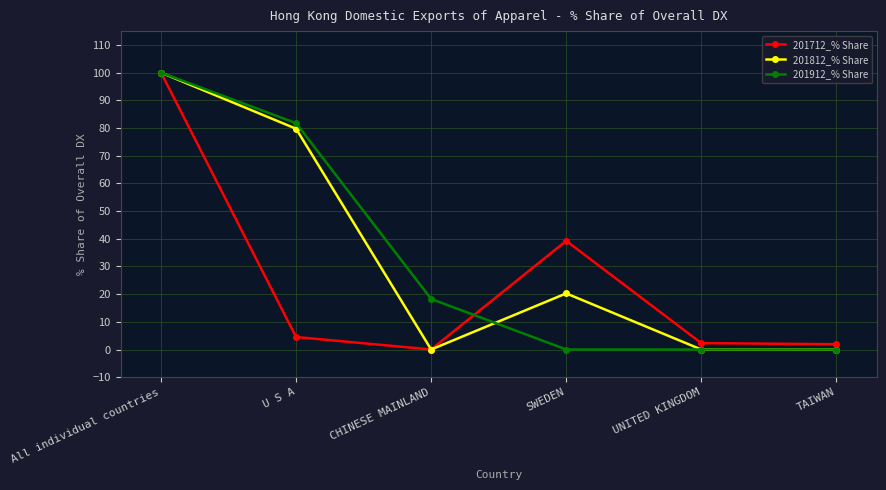

What is the label of the 5th point from the right?

U S A